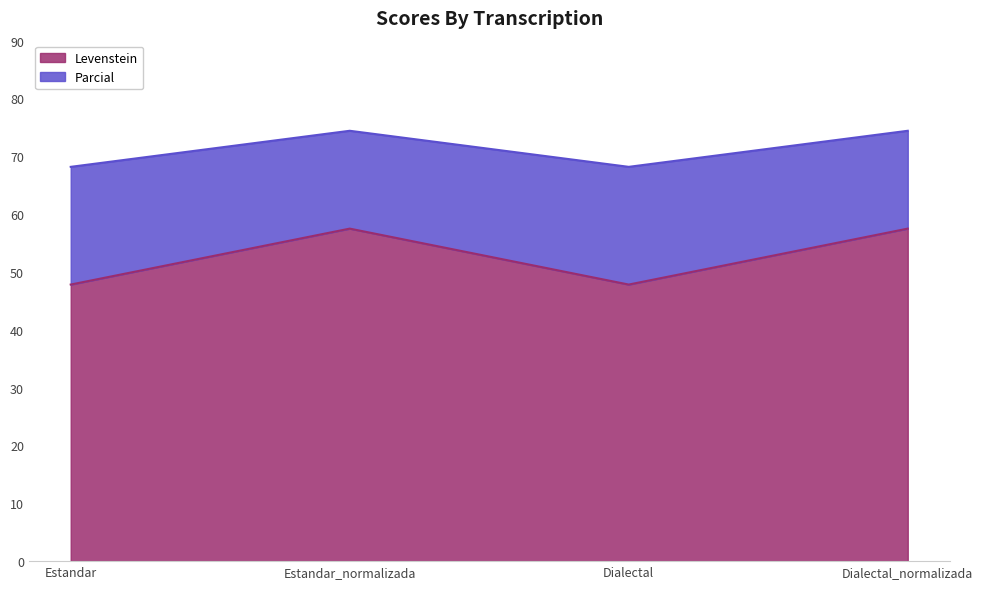

What is the smallest value displayed?

47.8